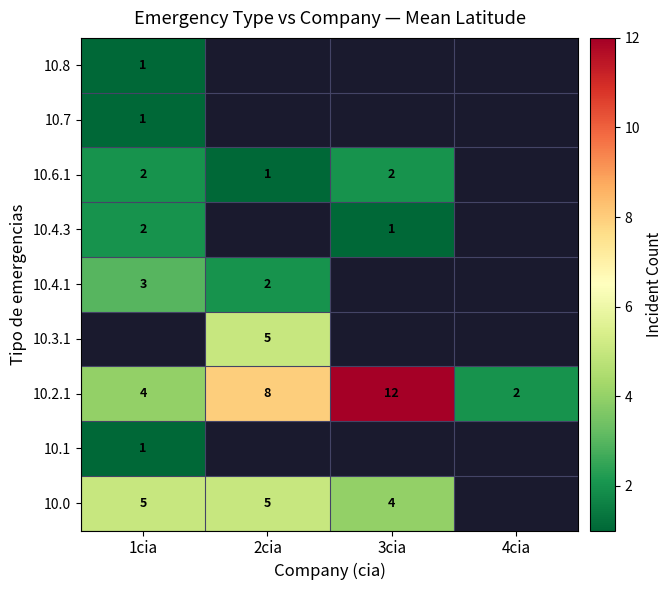

Which has a higher value, 4cia or 2cia?

2cia